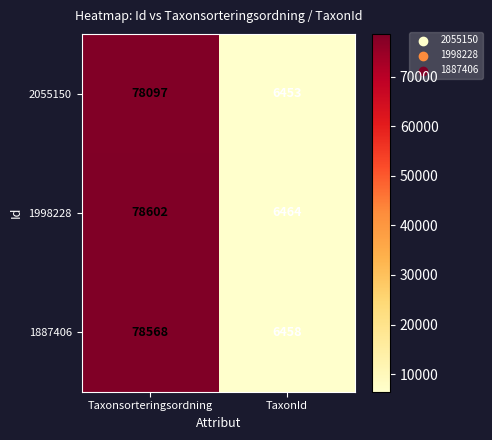

What is the sum of the 2055150 values at Taxonsorteringsordning and TaxonId?

84550